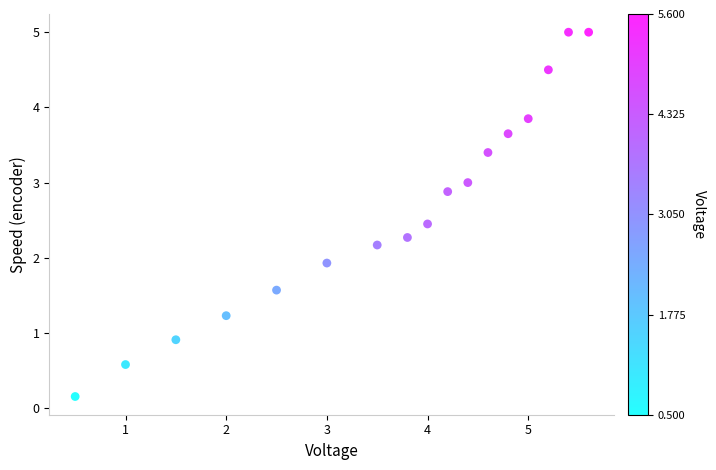

What Y value in the scatter plot is closest to 2?

1.9